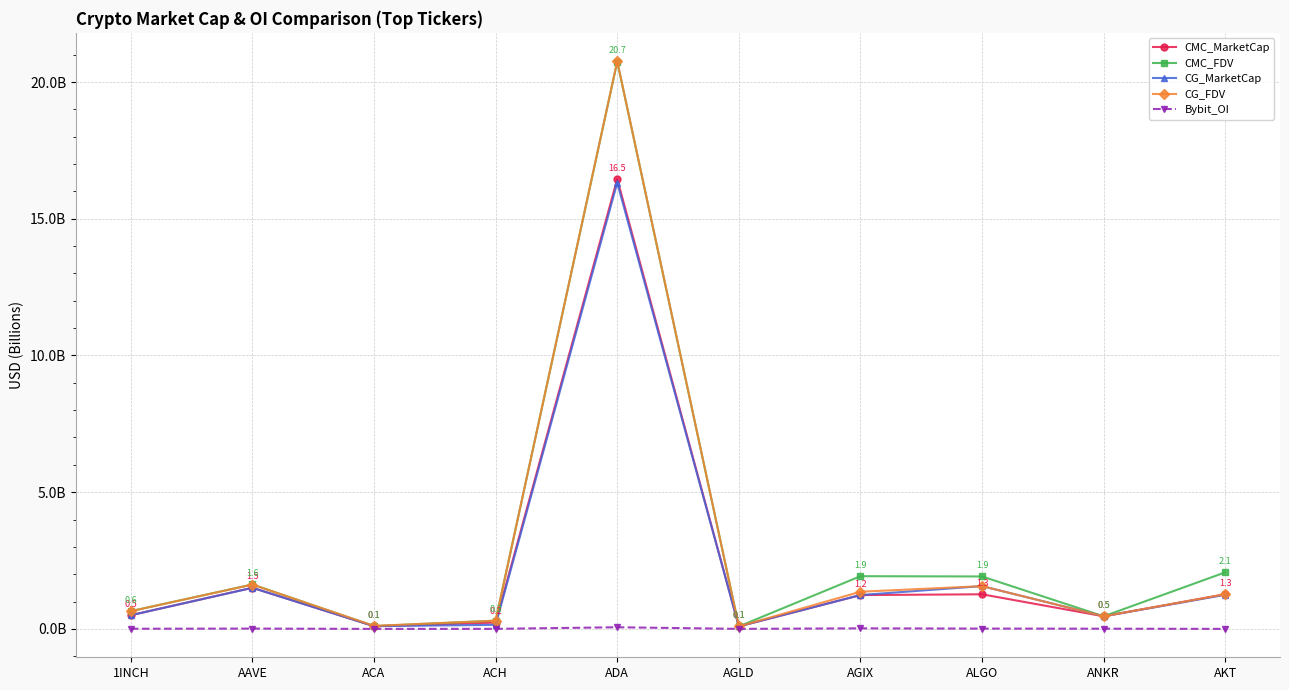

Where does the CMC_MarketCap series first go above 1?

AAVE